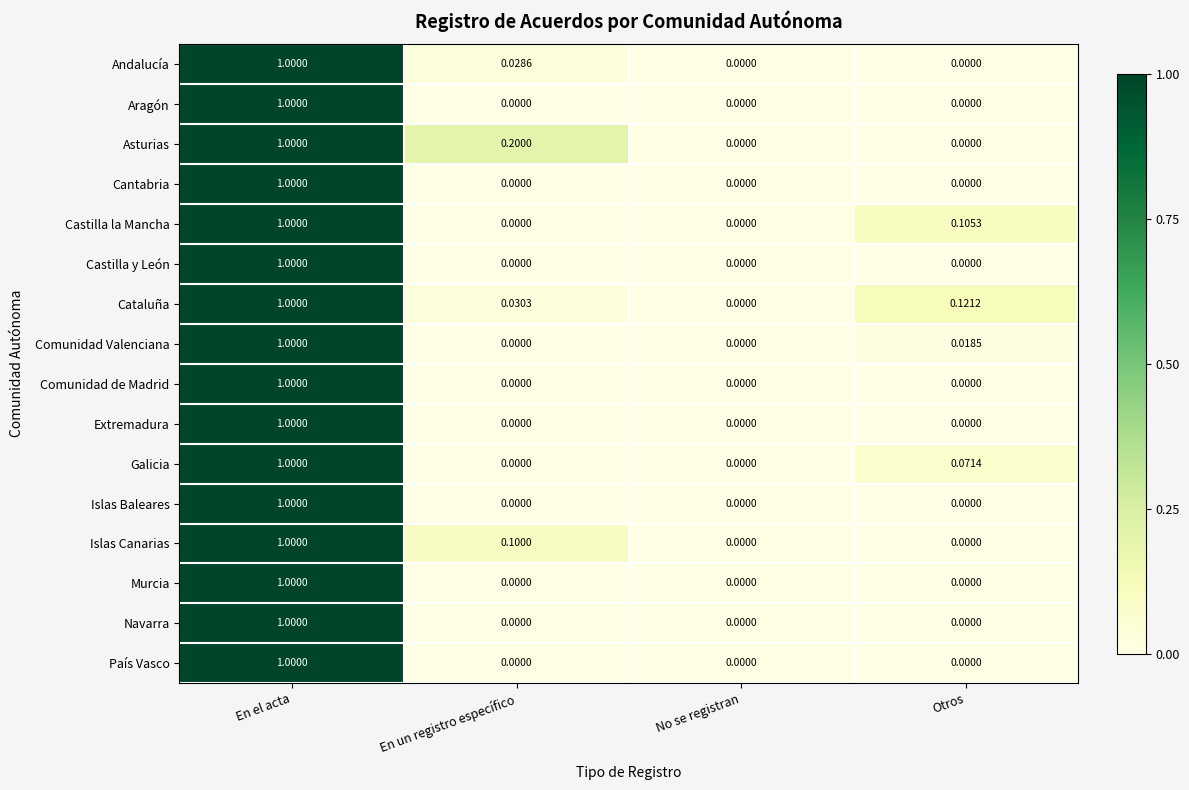

What is the difference between the highest and lowest values at En un registro específico?

0.2